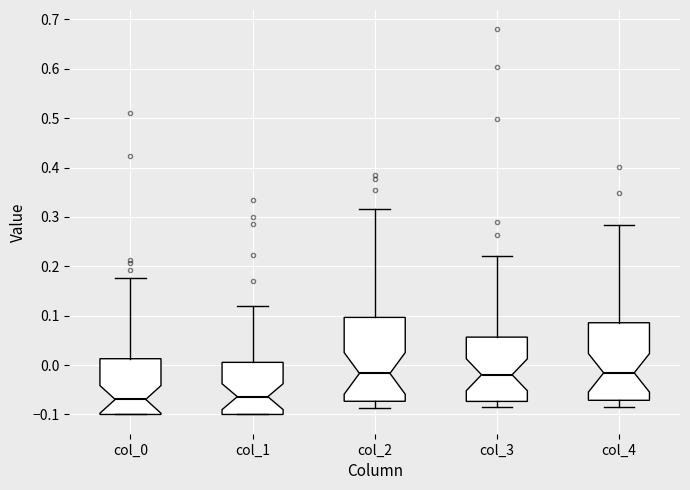

Reading left to right, read every box against the y-axis: the position of its median line, the range the box covers, and the ends of its whiskers. The values are not printed on the chart, so give them approximately, as read against the axis.

col_0: median -0.07, box -0.10 to 0.01, whiskers -0.10 to 0.18
col_1: median -0.06, box -0.10 to 0.01, whiskers -0.10 to 0.12
col_2: median -0.02, box -0.07 to 0.10, whiskers -0.09 to 0.32
col_3: median -0.02, box -0.07 to 0.06, whiskers -0.08 to 0.22
col_4: median -0.02, box -0.07 to 0.09, whiskers -0.08 to 0.28